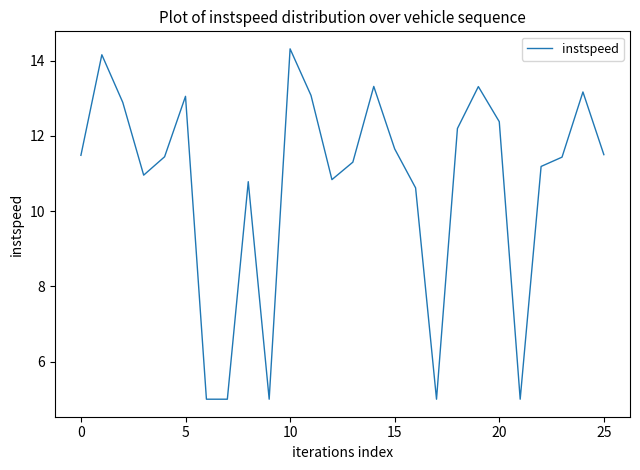

What is the difference between the maximum and minimum values?

9.3